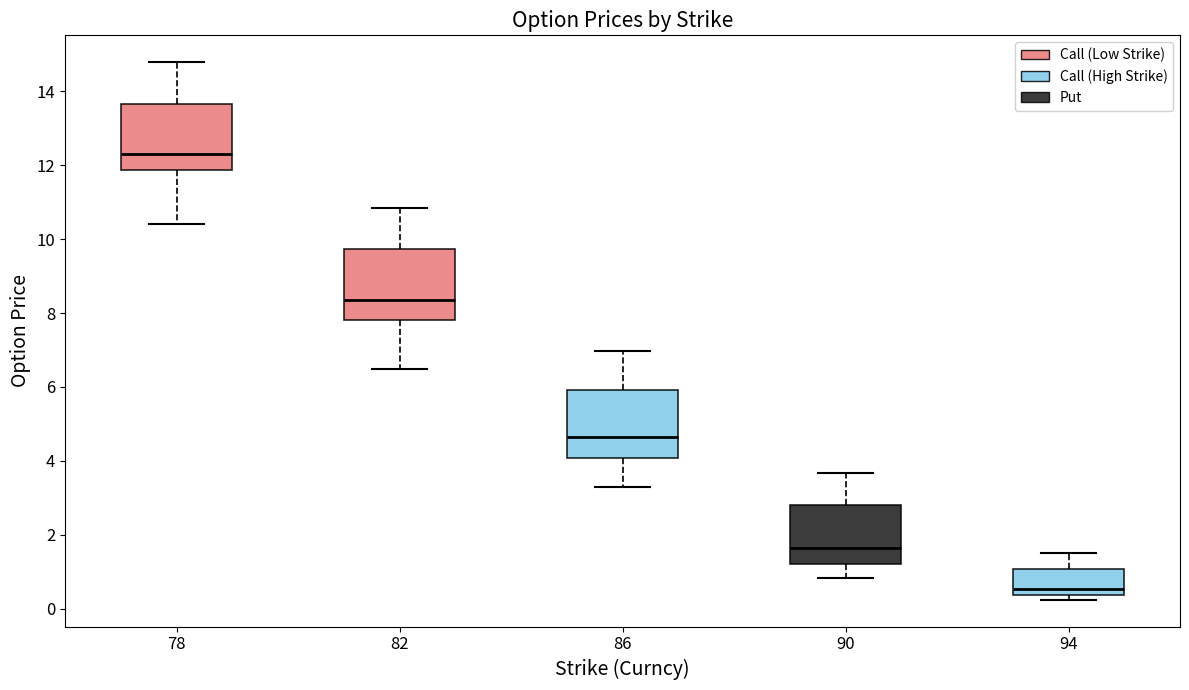

Reading left to right, transcribe this box plot: for each box, give where its median line is, the range the box spans, and where its two whiskers end, as read against the y-axis. The values are not printed on the chart, so give them approximately, as read against the axis.

78: median 12.4, box 11.8 to 13.6, whiskers 10.4 to 14.8
82: median 8.4, box 7.8 to 9.8, whiskers 6.4 to 10.8
86: median 4.6, box 4.0 to 6.0, whiskers 3.4 to 7.0
90: median 1.6, box 1.2 to 2.8, whiskers 0.8 to 3.6
94: median 0.6, box 0.4 to 1.0, whiskers 0.2 to 1.6